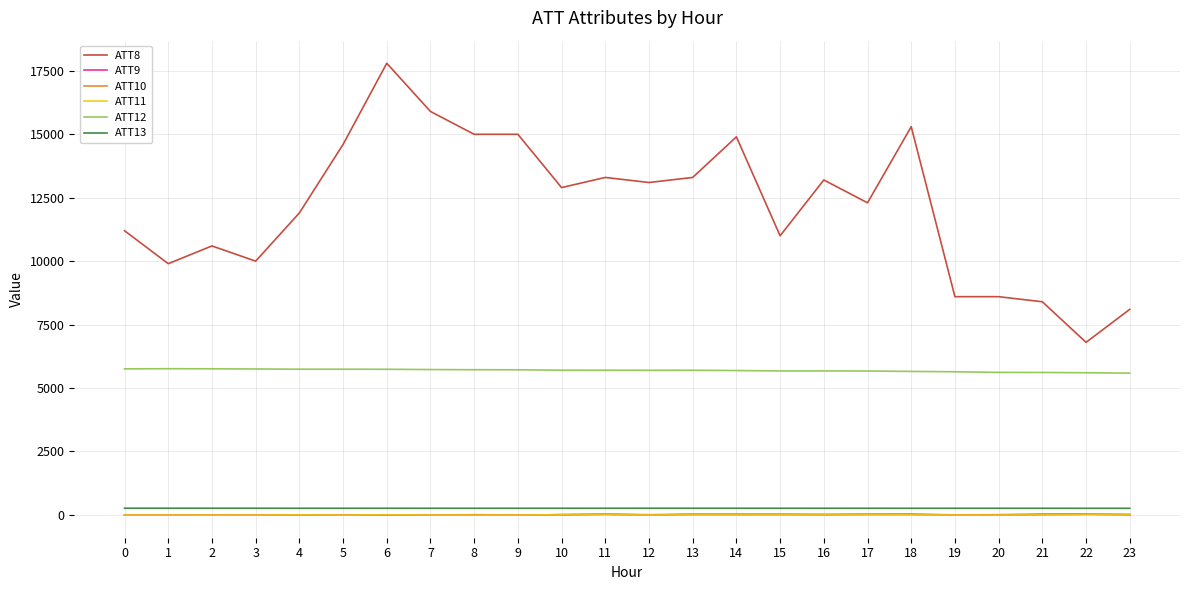

The value of ATT8 at 10 is 5943.8. True or false?

False